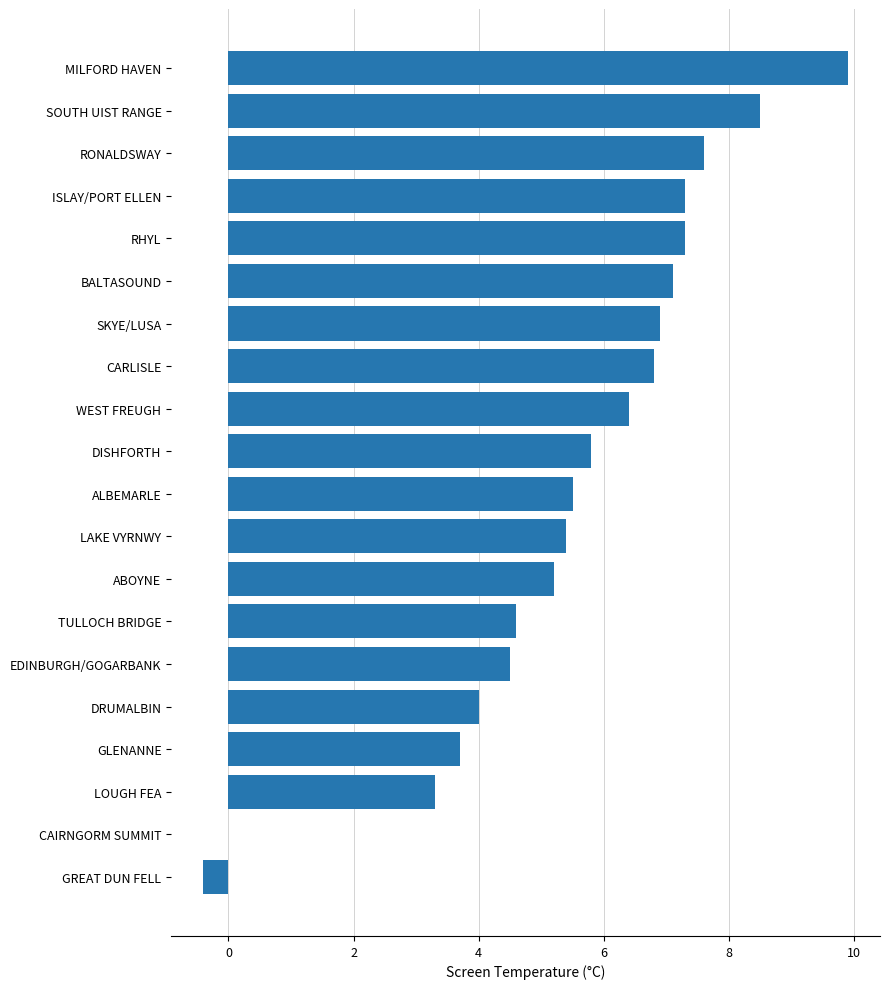

Which has a higher value, BALTASOUND or ABOYNE?

BALTASOUND